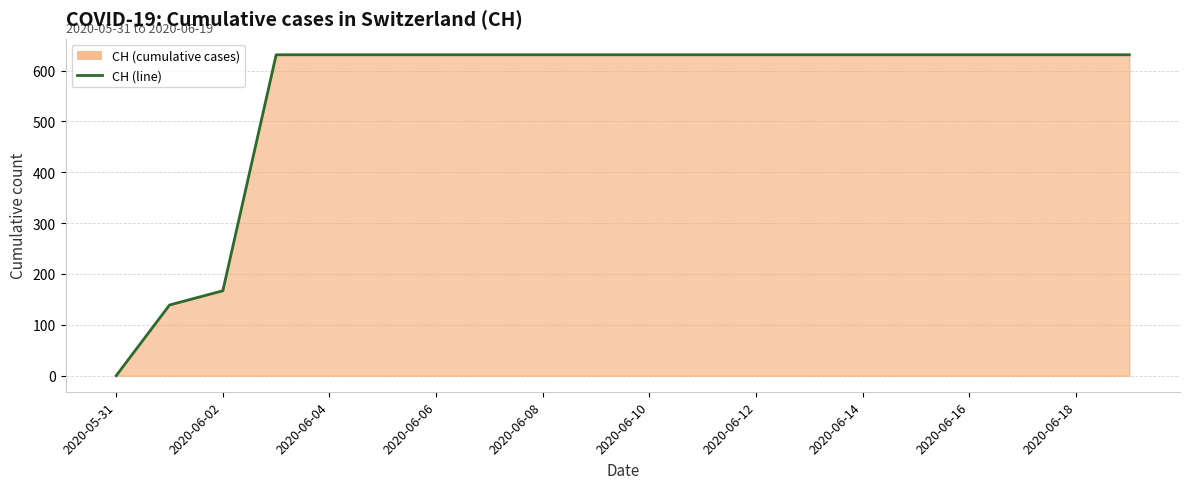

The value at 2020-06-10 is 631. True or false?

True